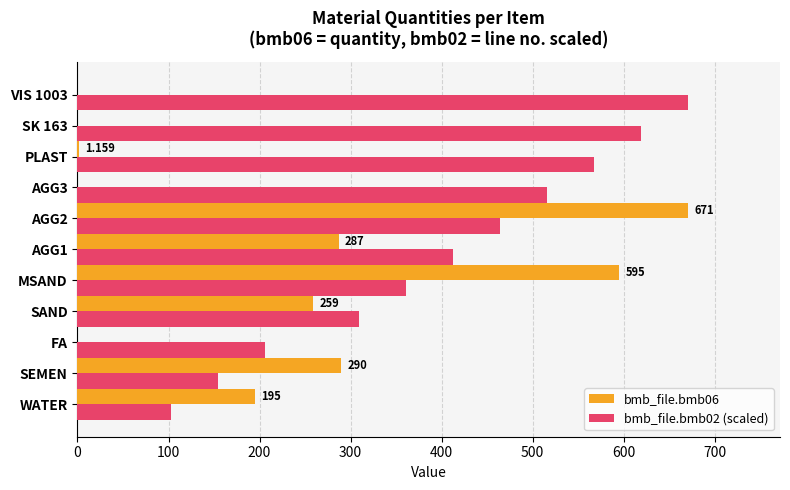

What are all the series names shown in the legend?

bmb_file.bmb06, bmb_file.bmb02 (scaled)